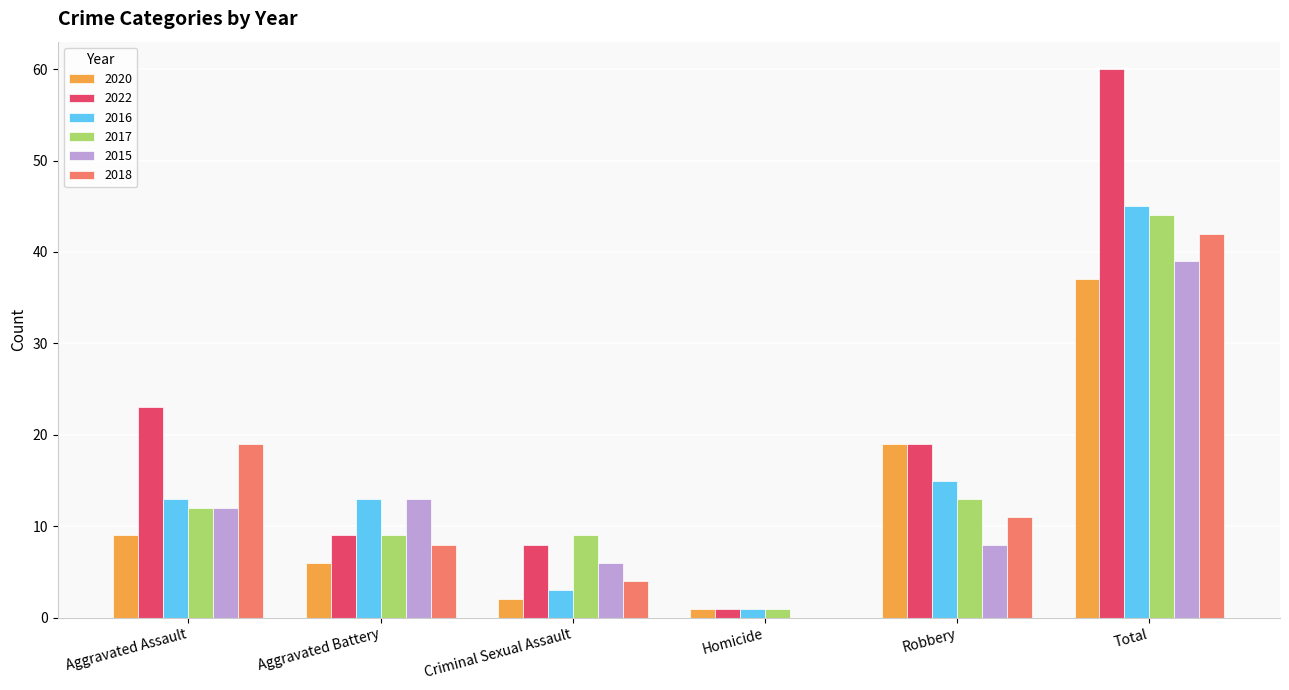

How many groups of bars are there?

6